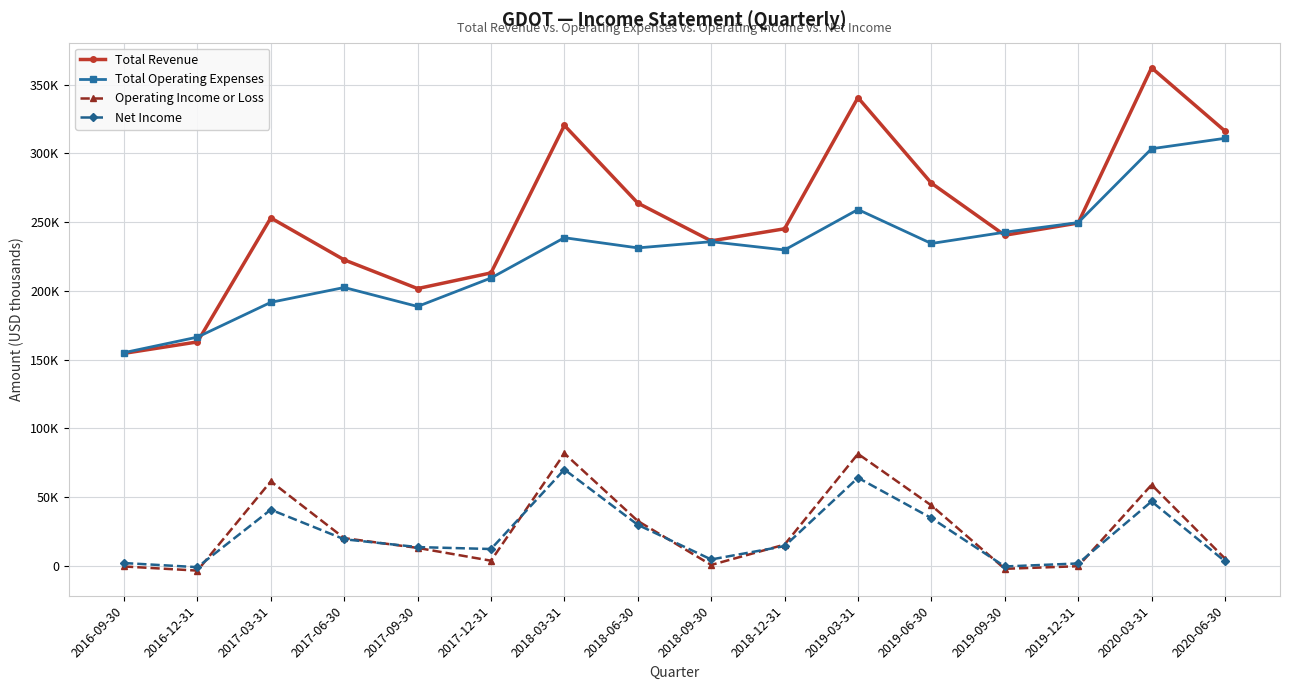

What are all the series names shown in the legend?

Total Revenue, Total Operating Expenses, Operating Income or Loss, Net Income